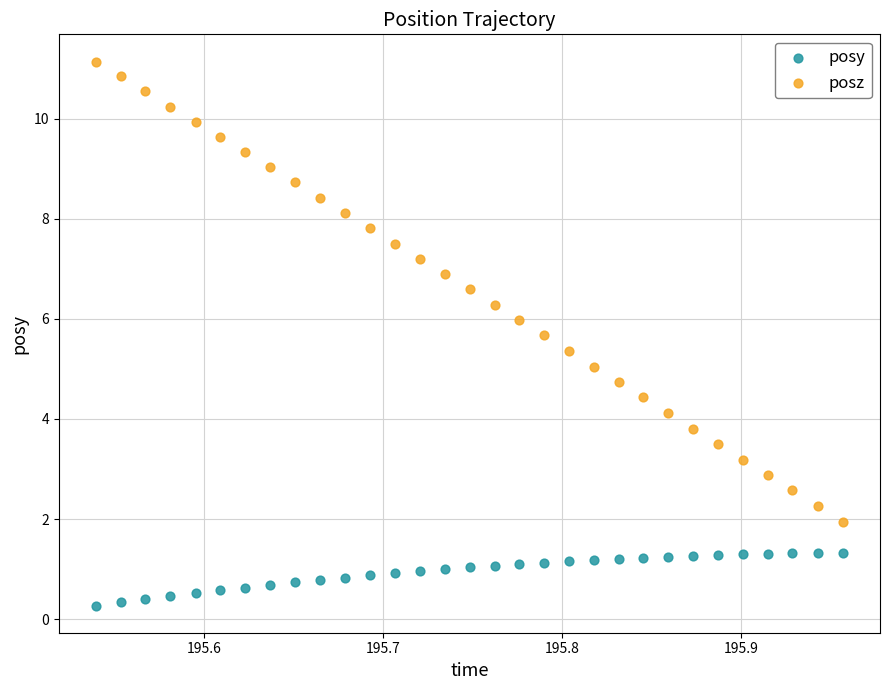

Across all data points, what is the range of X values (max minus min)?

0.4